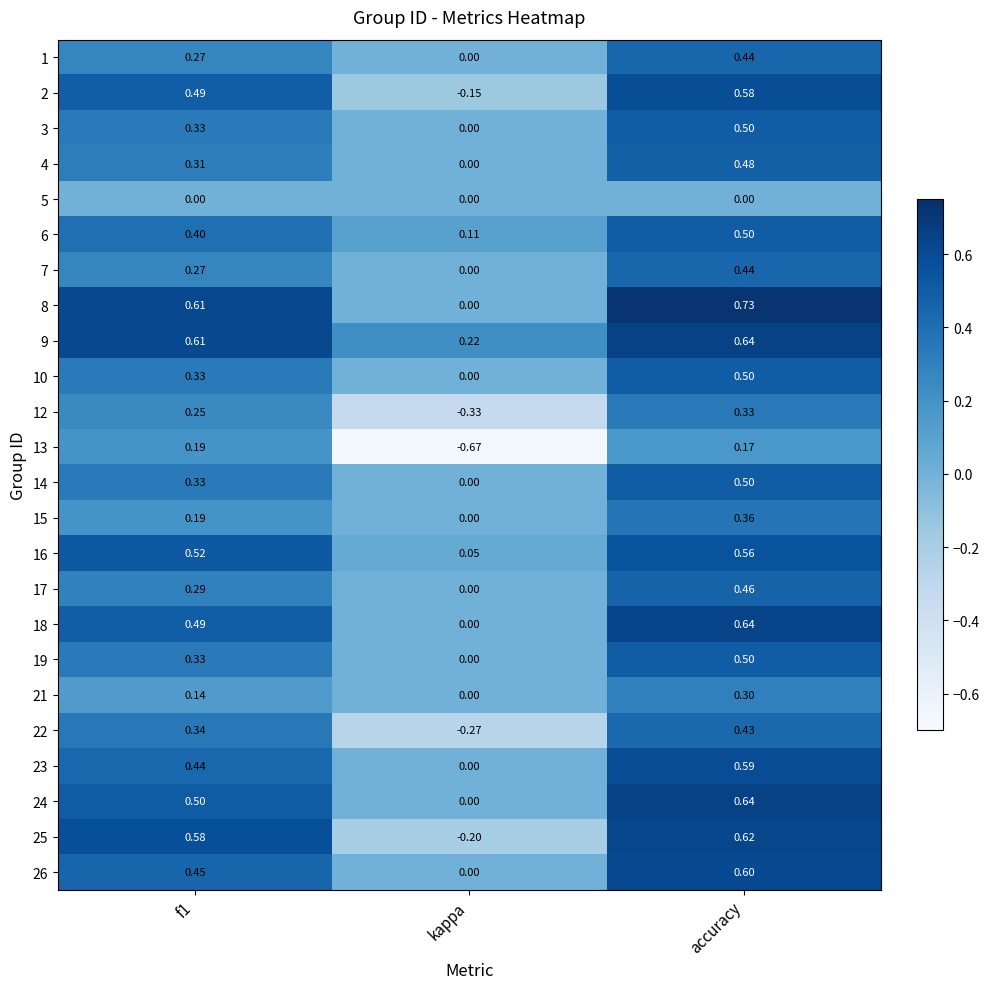

Is the value of 15 at f1 greater than the value of 13 at accuracy?

Yes